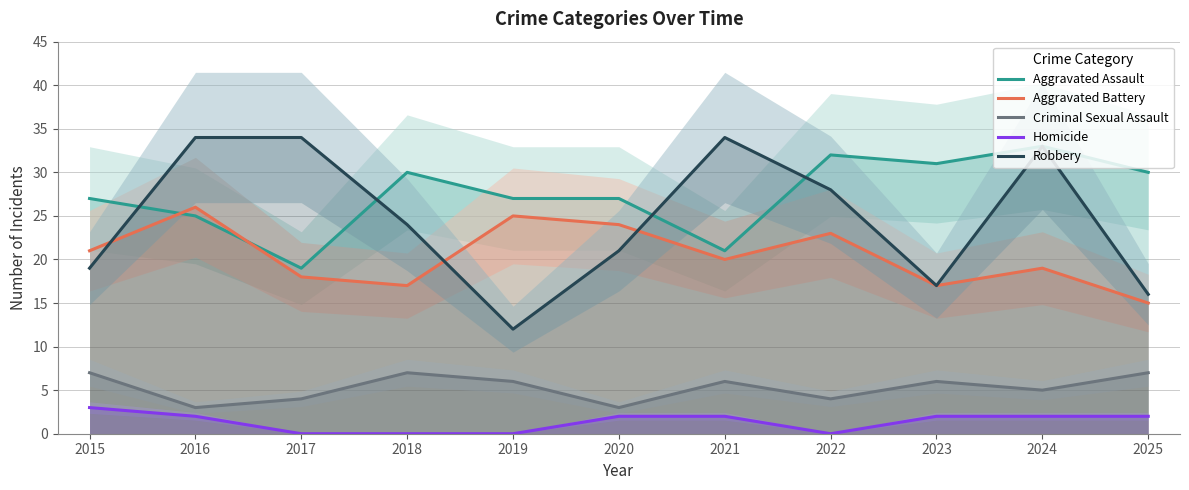

How many interior local valleys does the Aggravated Battery series have?

3